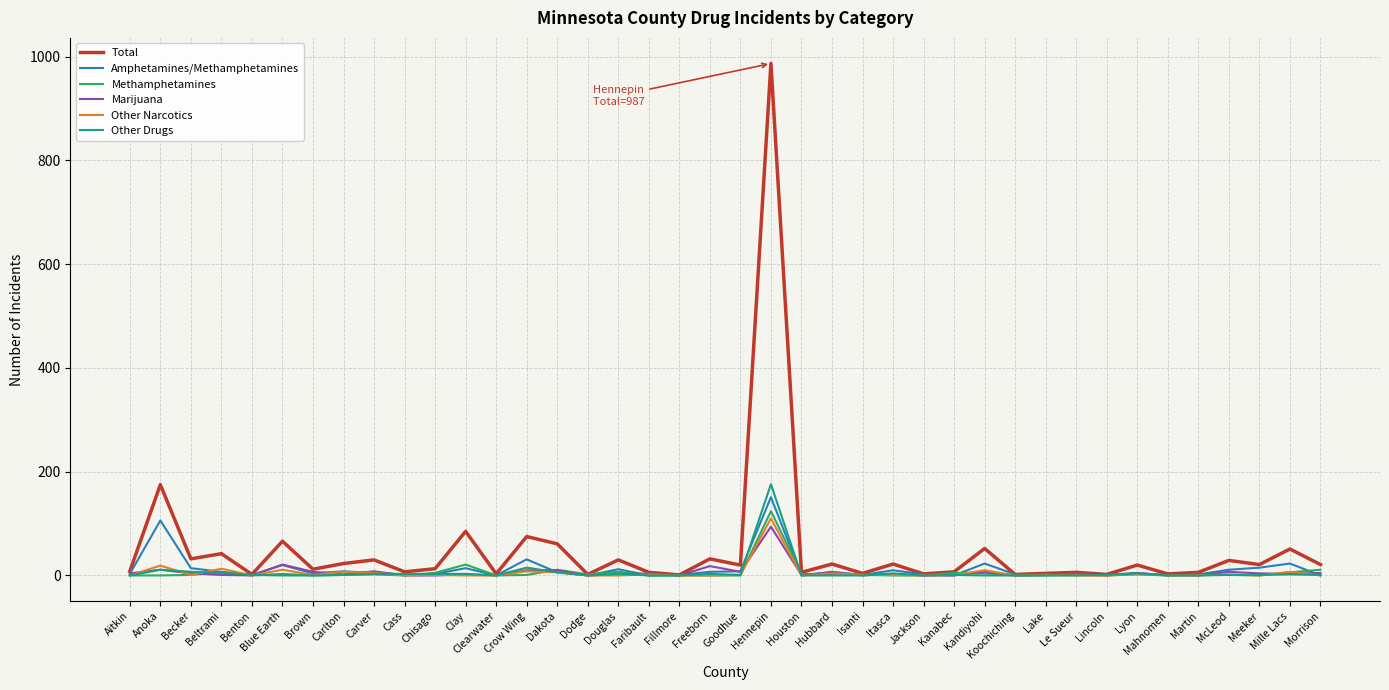

Which series has the largest total across all categories?

Total